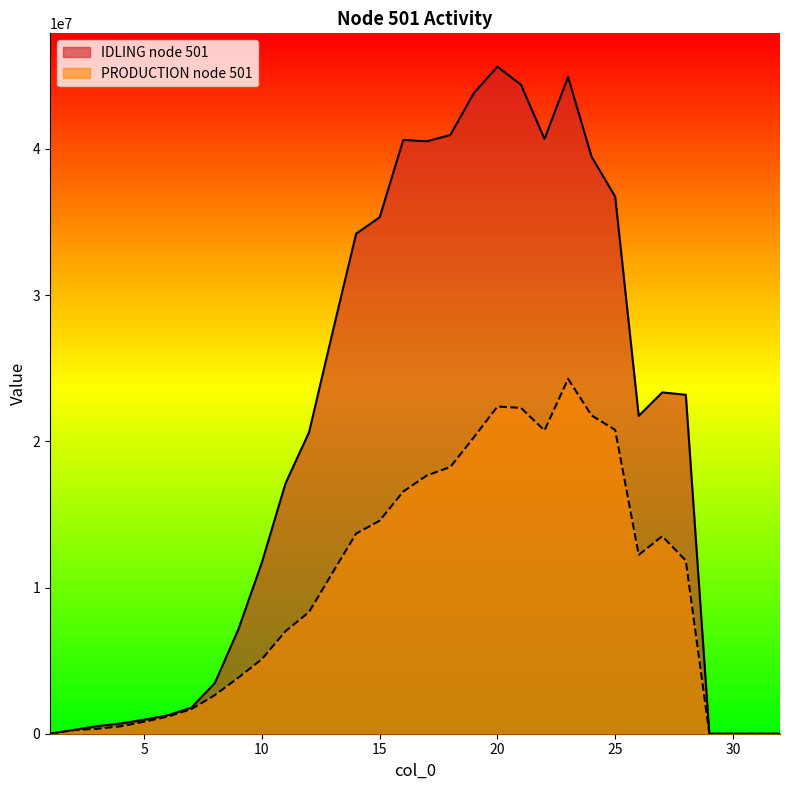

How many values in the PRODUCTION node 501 series exceed 11021325?

16